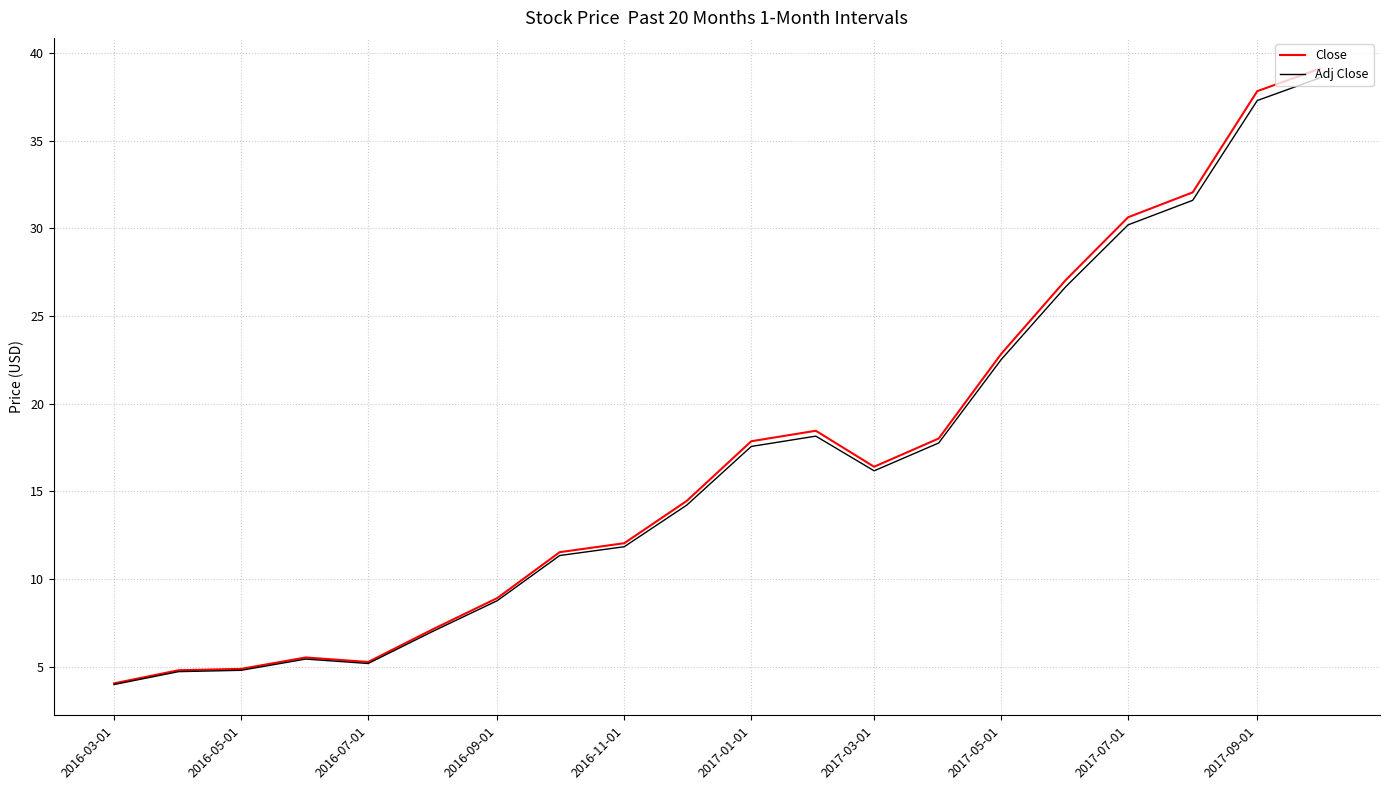

What is the maximum value shown in the chart?

39.1